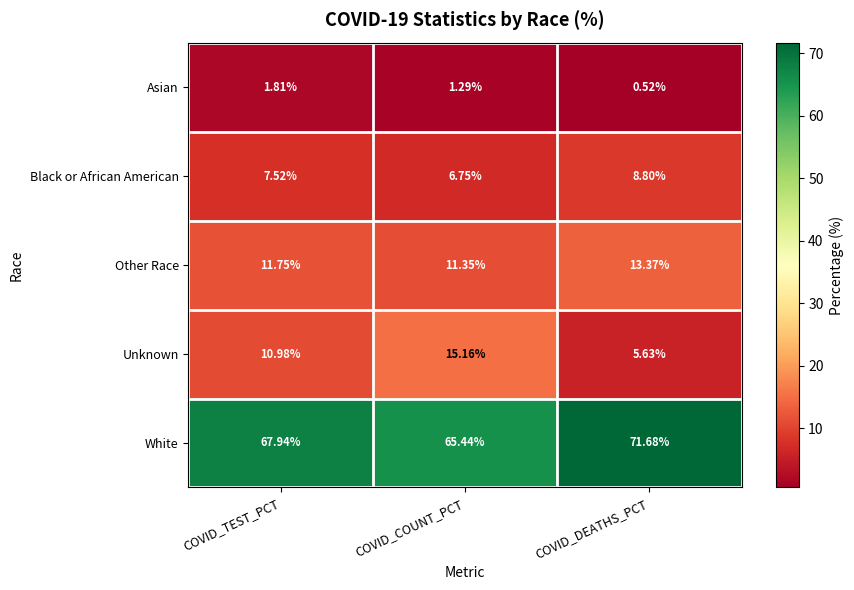

List the labels in order of Unknown value, largest first.

COVID_COUNT_PCT, COVID_TEST_PCT, COVID_DEATHS_PCT